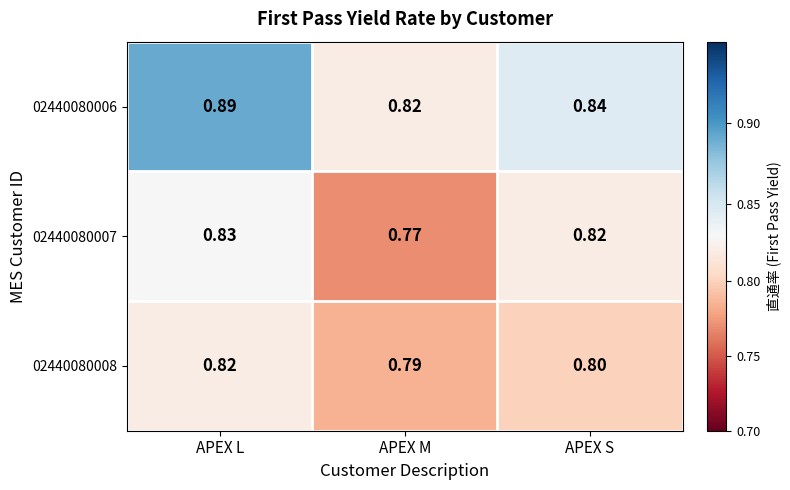

Rank the series by their maximum value, from highest to lowest.

02440080006, 02440080007, 02440080008